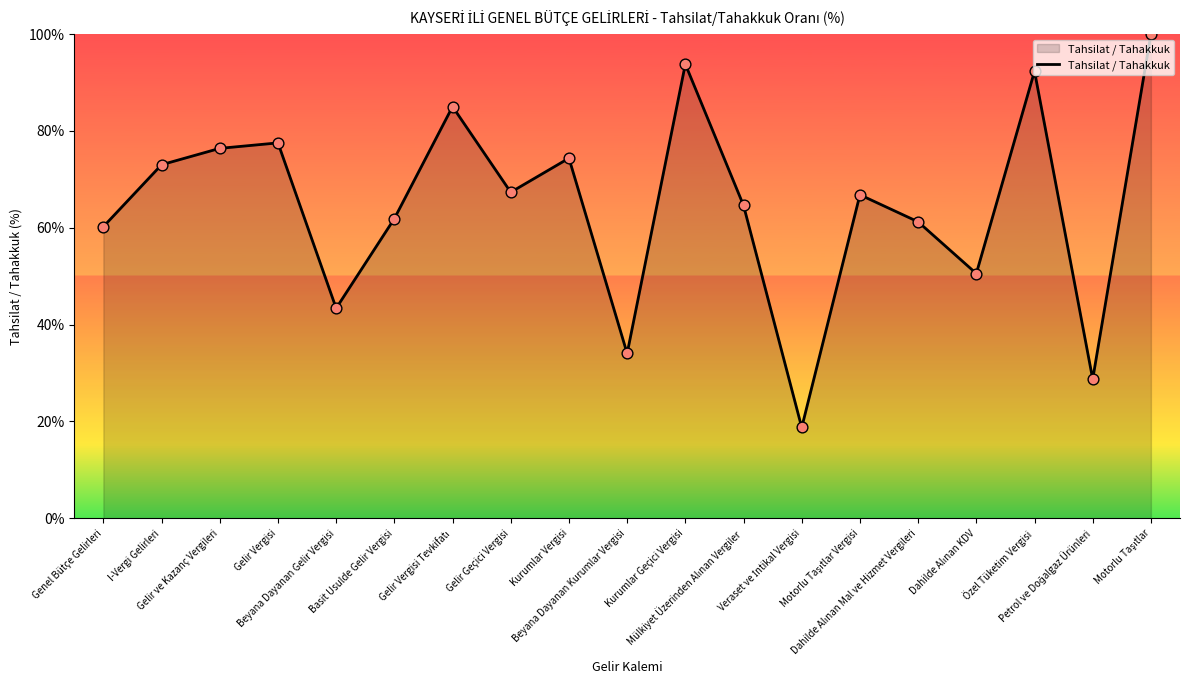

What is the minimum value shown in the chart?

18.8